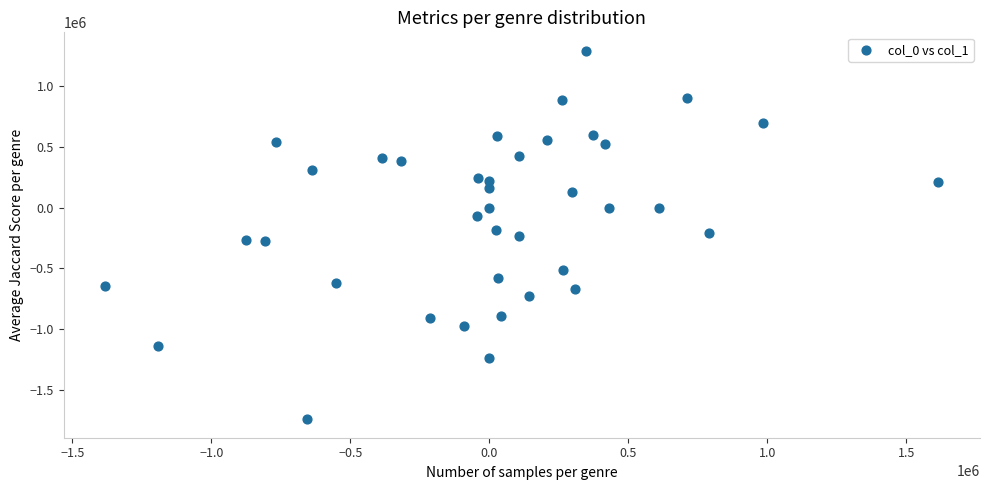

What is the range of X values (max minus min)?

2996849.1